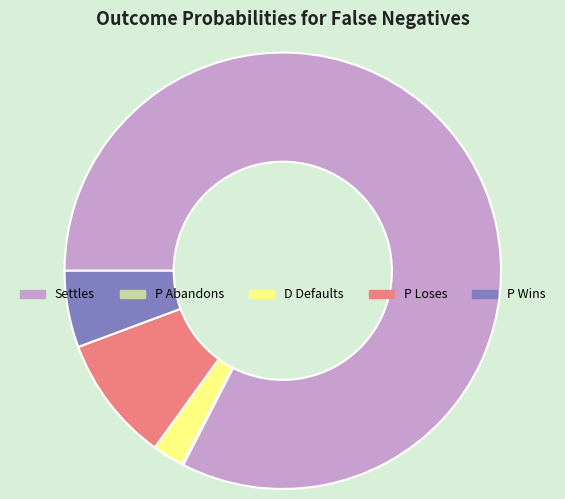

Combined, do D Defaults and Settles account for over 50%?

Yes